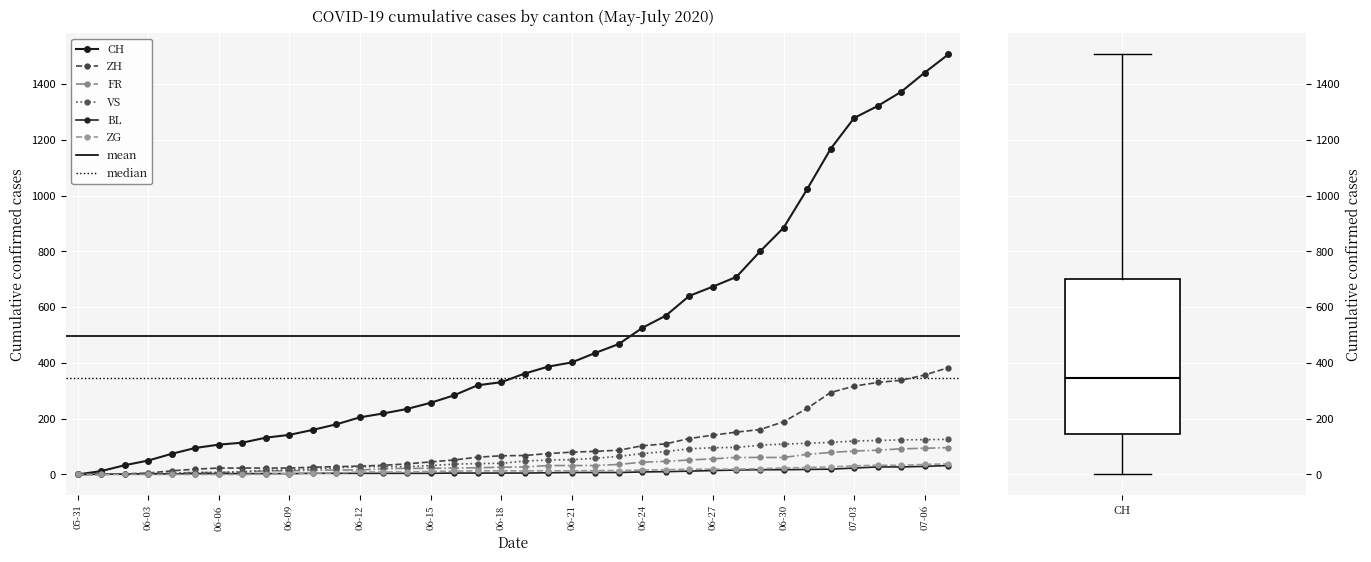

True or false: ZG has a value of 0 at 2020-06-01.

True